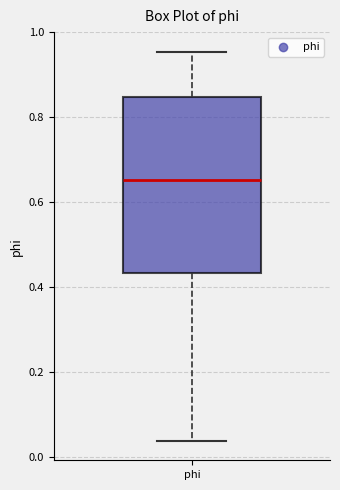

Transcribe this box plot: give where the median line is, the range the box spans, and where the two whiskers end, as read against the y-axis. The values are not printed on the chart, so give them approximately, as read against the axis.

median 0.66, box 0.44 to 0.84, whiskers 0.04 to 0.96